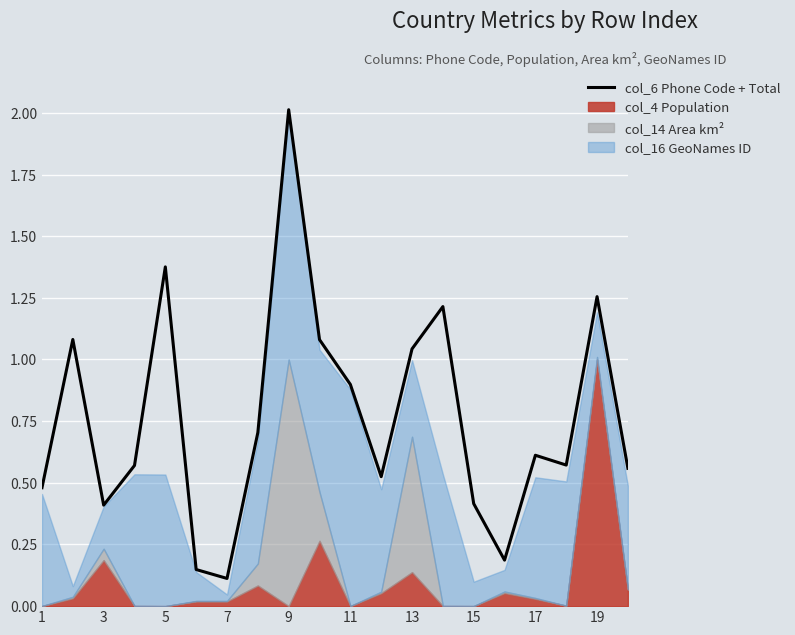

What is the sum of all values?

15.3